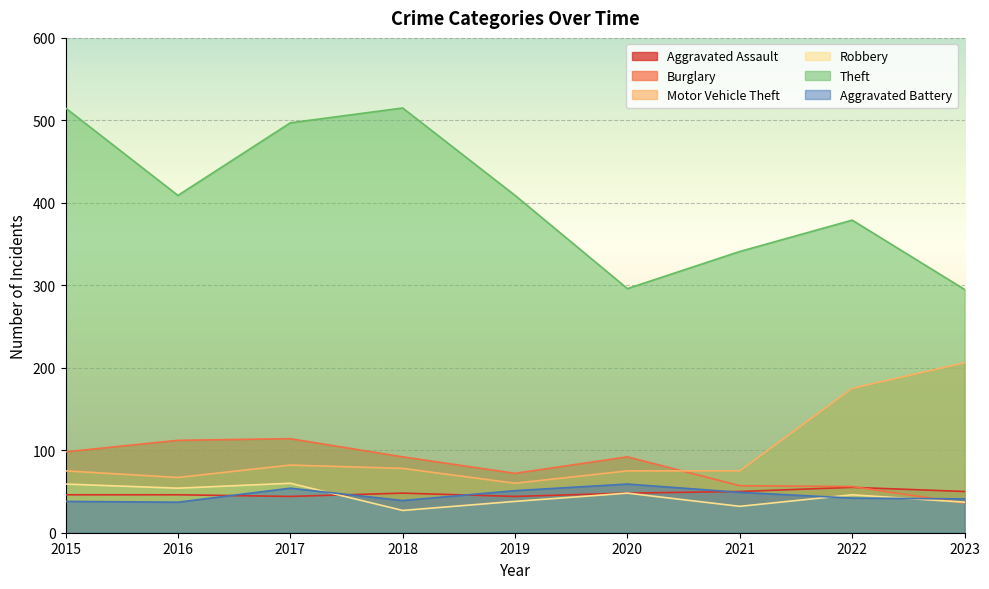

Reading left to right, what are all the values shown in this chart?

Aggravated Assault: 2015=46	2016=46	2017=44	2018=48	2019=44	2020=48	2021=50	2022=55	2023=50
Burglary: 2015=98	2016=112	2017=114	2018=92	2019=72	2020=92	2021=57	2022=56	2023=36
Motor Vehicle Theft: 2015=75	2016=67	2017=82	2018=78	2019=60	2020=75	2021=75	2022=175	2023=206
Robbery: 2015=59	2016=54	2017=60	2018=27	2019=38	2020=48	2021=32	2022=46	2023=37
Theft: 2015=515	2016=409	2017=497	2018=515	2019=409	2020=296	2021=341	2022=379	2023=295
Aggravated Battery: 2015=38	2016=37	2017=54	2018=39	2019=51	2020=59	2021=49	2022=42	2023=41